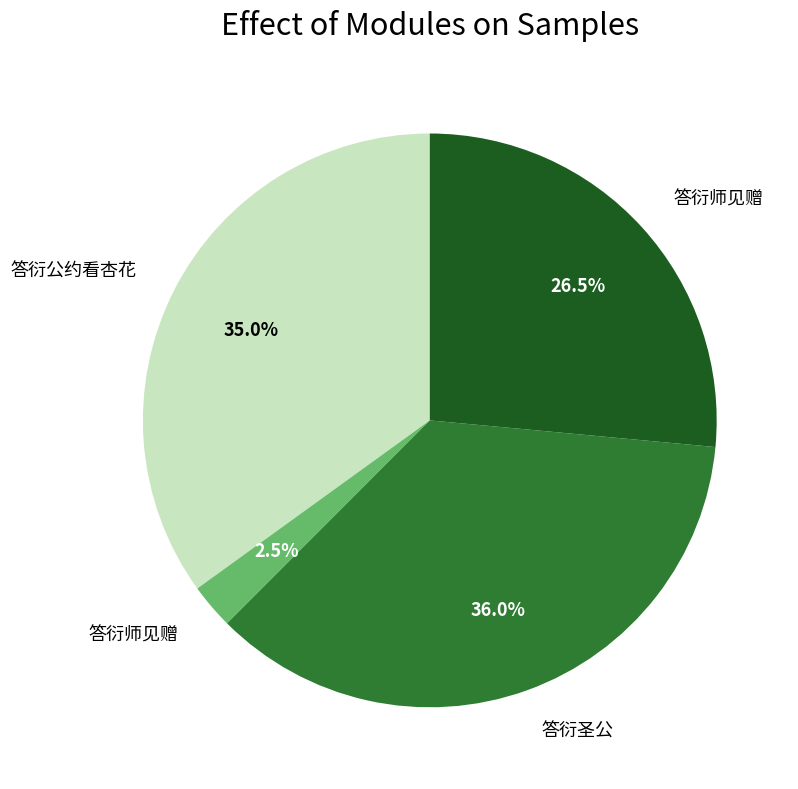

Is there any slice that represents more than half of the pie?

No